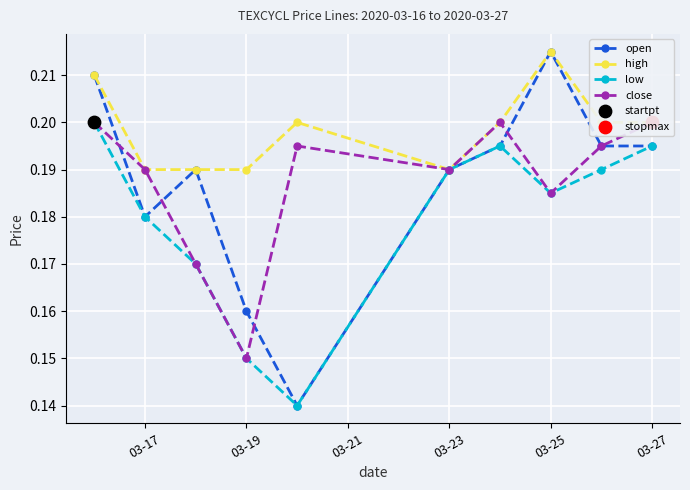

True or false: high has more than 0 interior local peaks.

True